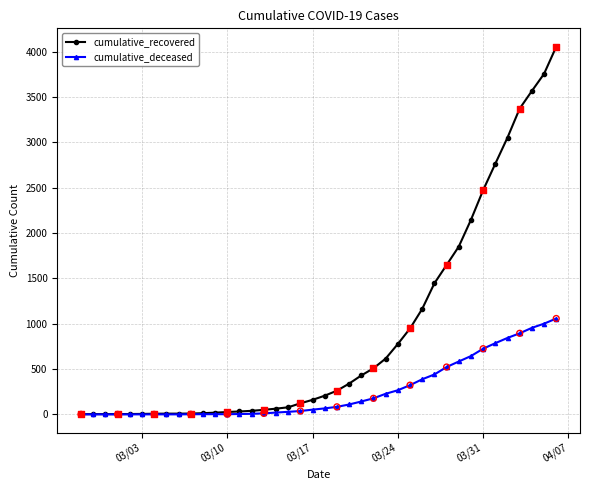

Which series has the widest spread of values?

cumulative_recovered